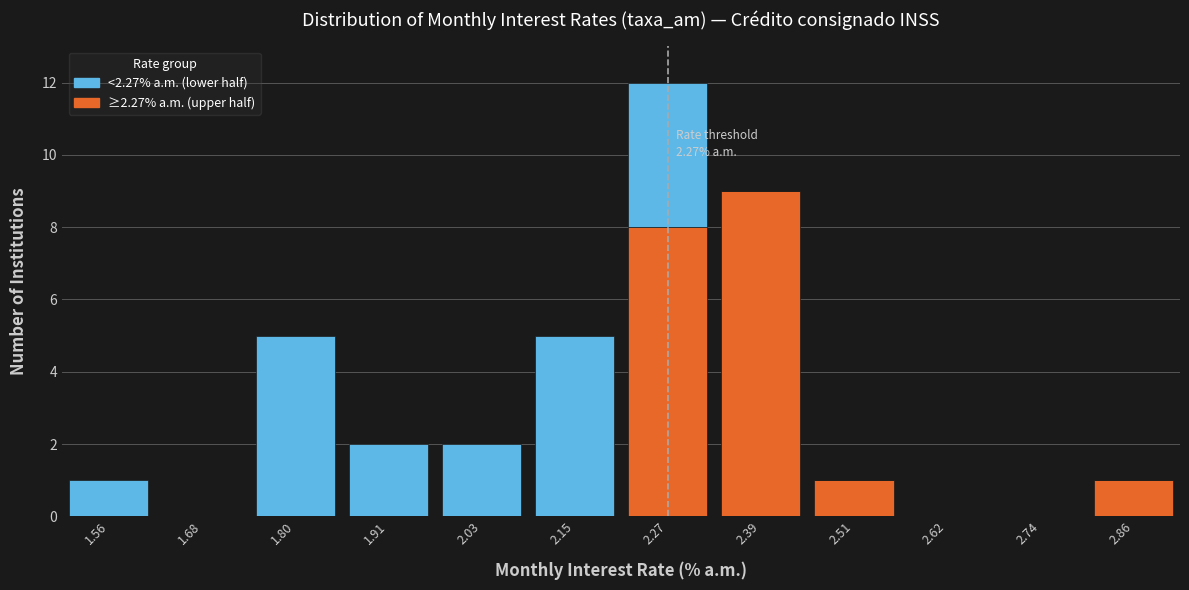

Which range on the x-axis has the tallest stacked bar (by total height)?

2.22 to 2.32